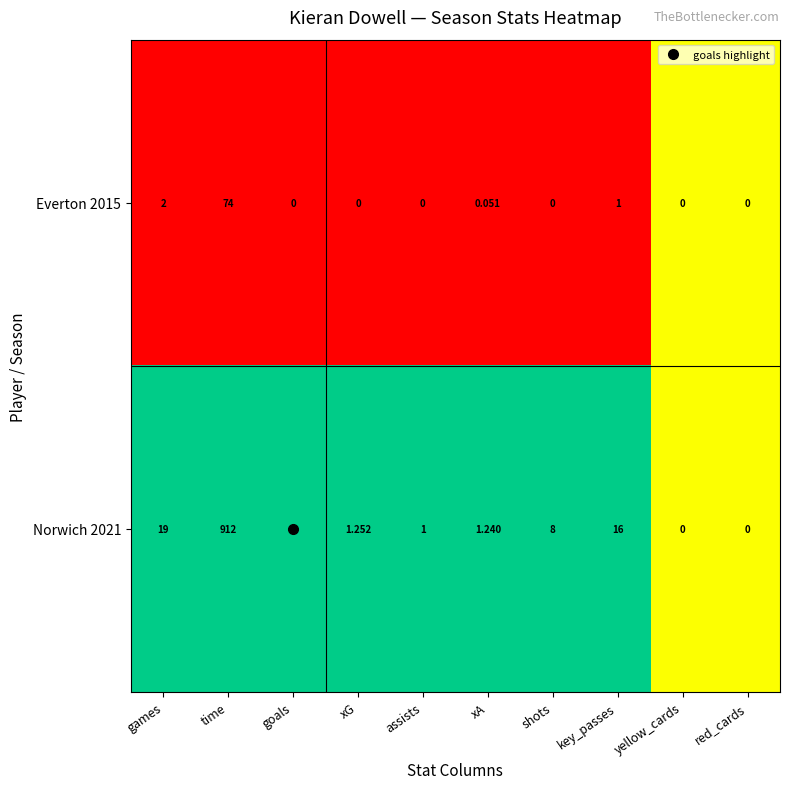

Which series has the widest spread of values?

Norwich 2021